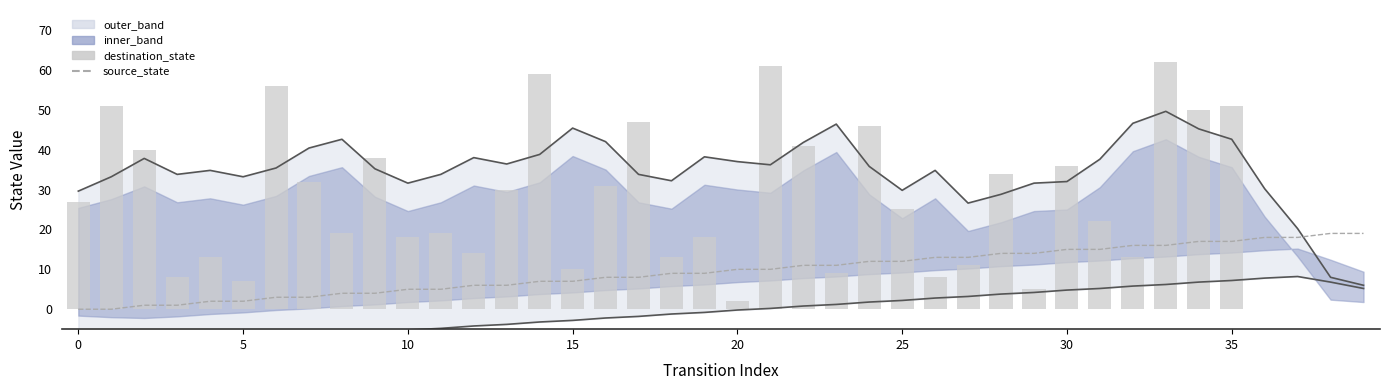

True or false: source_state has a value of 14.1 at 16.

False